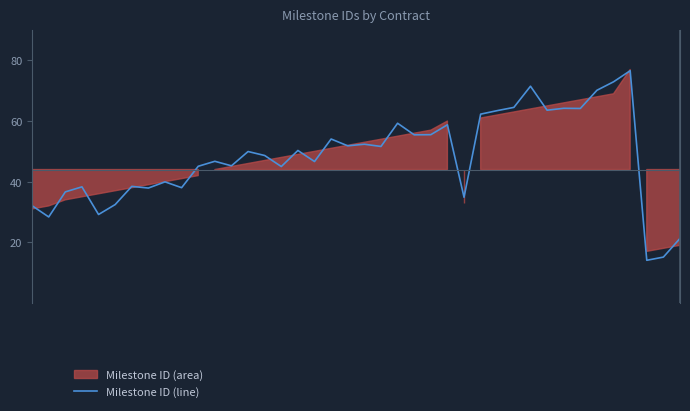

How many interior local valleys (lower than both neighbors) does the data have?

14